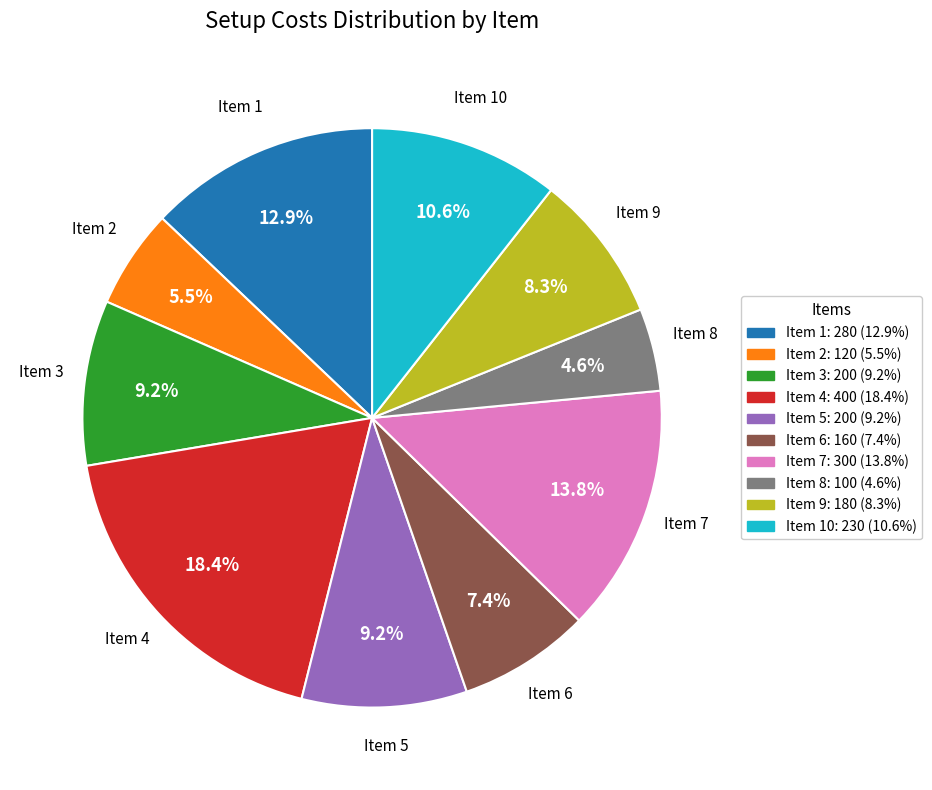

To the nearest percent, what is the difference between the largest and smallest slice percentages?

14%